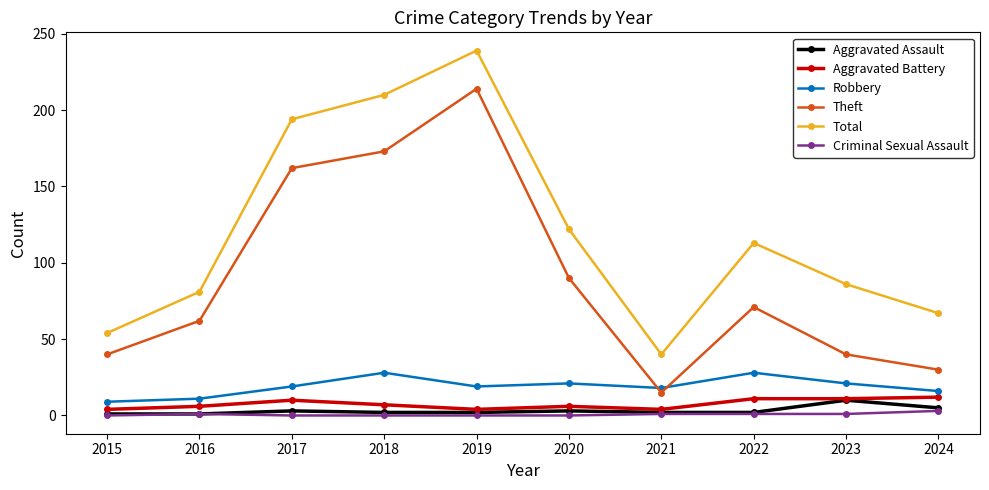

What is the average value of the Total series?

121